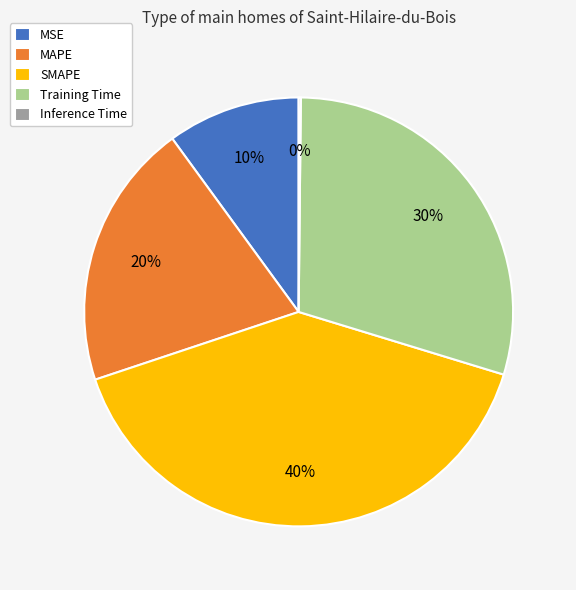

To the nearest percent, what portion does Training Time represent?

30%